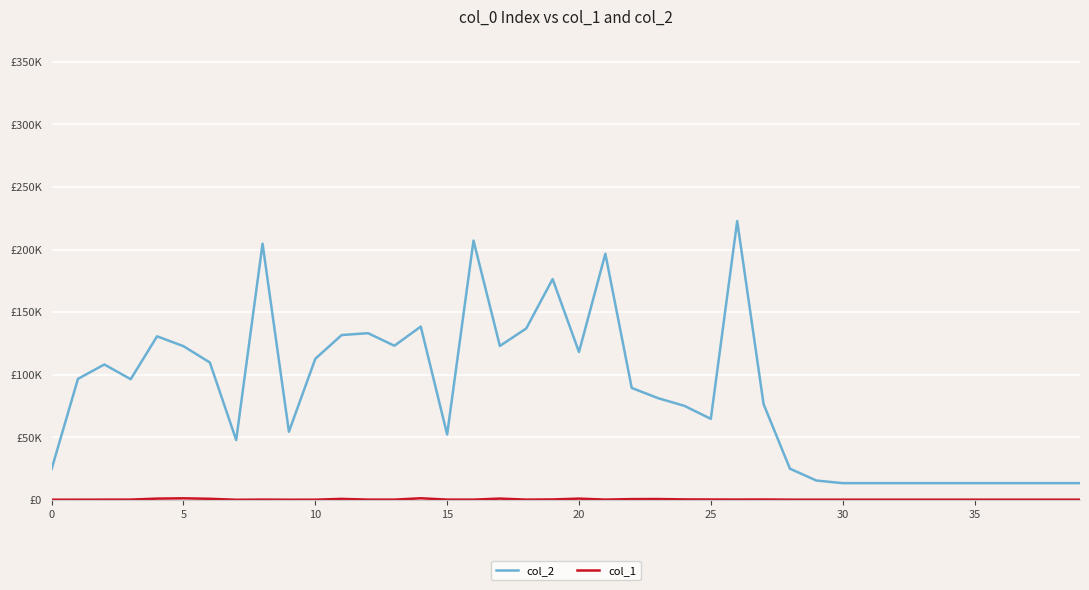

Does the chart display data point markers on the line(s)?

No